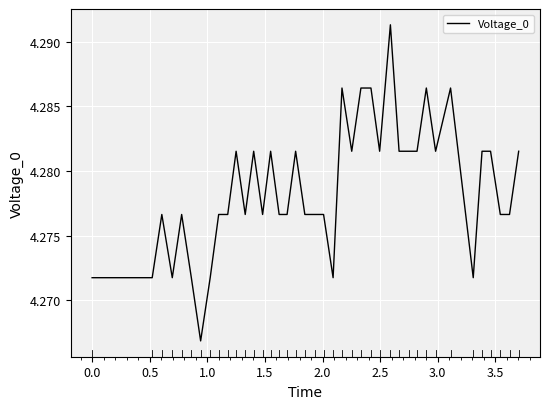

How many lines are shown in the chart?

1